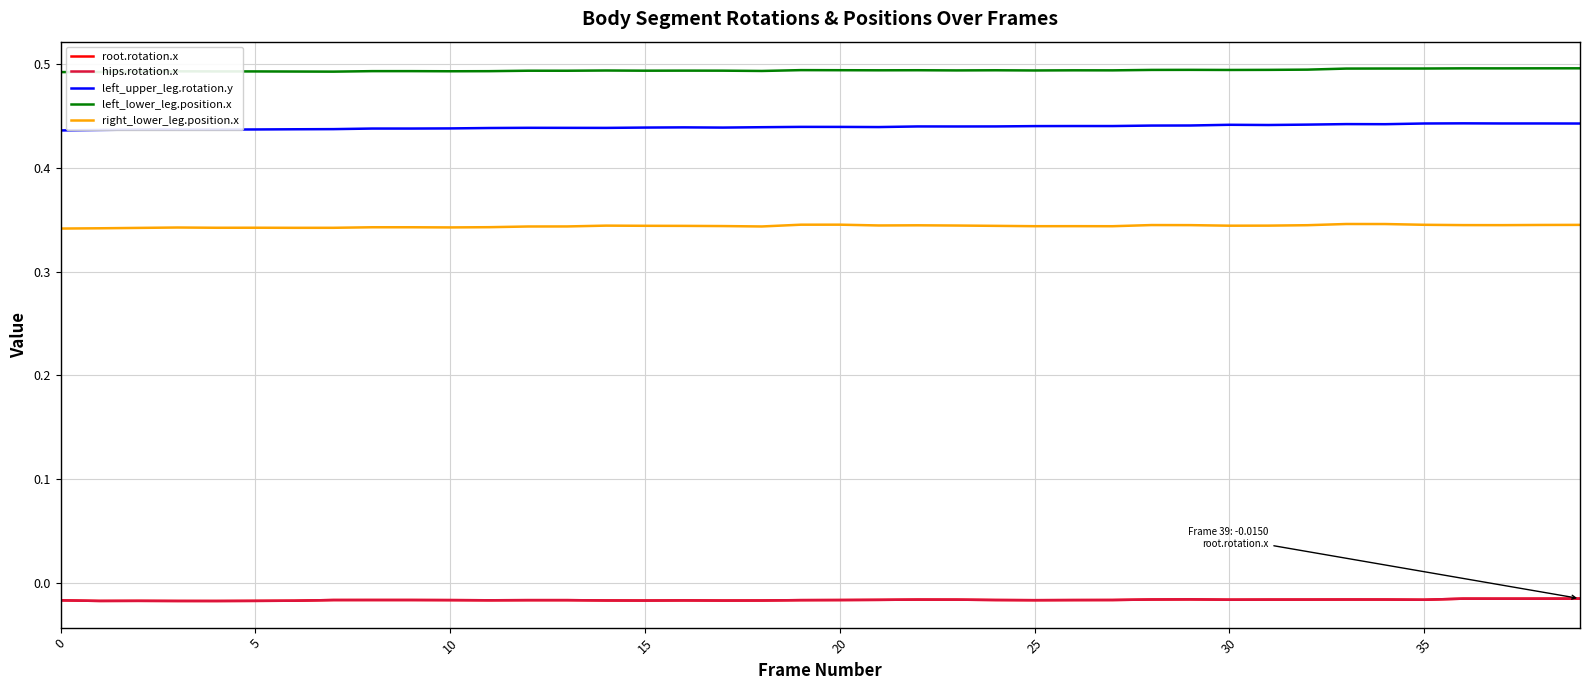

Reading left to right, what are all the values shown in this chart?

root.rotation.x: -0.0	-0.0	-0.0	-0.0	-0.0	-0.0	-0.0	-0.0	-0.0	-0.0	-0.0	-0.0	-0.0	-0.0	-0.0	-0.0	-0.0	-0.0	-0.0	-0.0	-0.0	-0.0	-0.0	-0.0	-0.0	-0.0	-0.0	-0.0	-0.0	-0.0	-0.0	-0.0	-0.0	-0.0	-0.0	-0.0	-0.0	-0.0	-0.0	-0.0
hips.rotation.x: -0.0	-0.0	-0.0	-0.0	-0.0	-0.0	-0.0	-0.0	-0.0	-0.0	-0.0	-0.0	-0.0	-0.0	-0.0	-0.0	-0.0	-0.0	-0.0	-0.0	-0.0	-0.0	-0.0	-0.0	-0.0	-0.0	-0.0	-0.0	-0.0	-0.0	-0.0	-0.0	-0.0	-0.0	-0.0	-0.0	-0.0	-0.0	-0.0	-0.0
left_upper_leg.rotation.y: 0.4	0.4	0.4	0.4	0.4	0.4	0.4	0.4	0.4	0.4	0.4	0.4	0.4	0.4	0.4	0.4	0.4	0.4	0.4	0.4	0.4	0.4	0.4	0.4	0.4	0.4	0.4	0.4	0.4	0.4	0.4	0.4	0.4	0.4	0.4	0.4	0.4	0.4	0.4	0.4
left_lower_leg.position.x: 0.5	0.5	0.5	0.5	0.5	0.5	0.5	0.5	0.5	0.5	0.5	0.5	0.5	0.5	0.5	0.5	0.5	0.5	0.5	0.5	0.5	0.5	0.5	0.5	0.5	0.5	0.5	0.5	0.5	0.5	0.5	0.5	0.5	0.5	0.5	0.5	0.5	0.5	0.5	0.5
right_lower_leg.position.x: 0.3	0.3	0.3	0.3	0.3	0.3	0.3	0.3	0.3	0.3	0.3	0.3	0.3	0.3	0.3	0.3	0.3	0.3	0.3	0.3	0.3	0.3	0.3	0.3	0.3	0.3	0.3	0.3	0.3	0.3	0.3	0.3	0.3	0.3	0.3	0.3	0.3	0.3	0.3	0.3